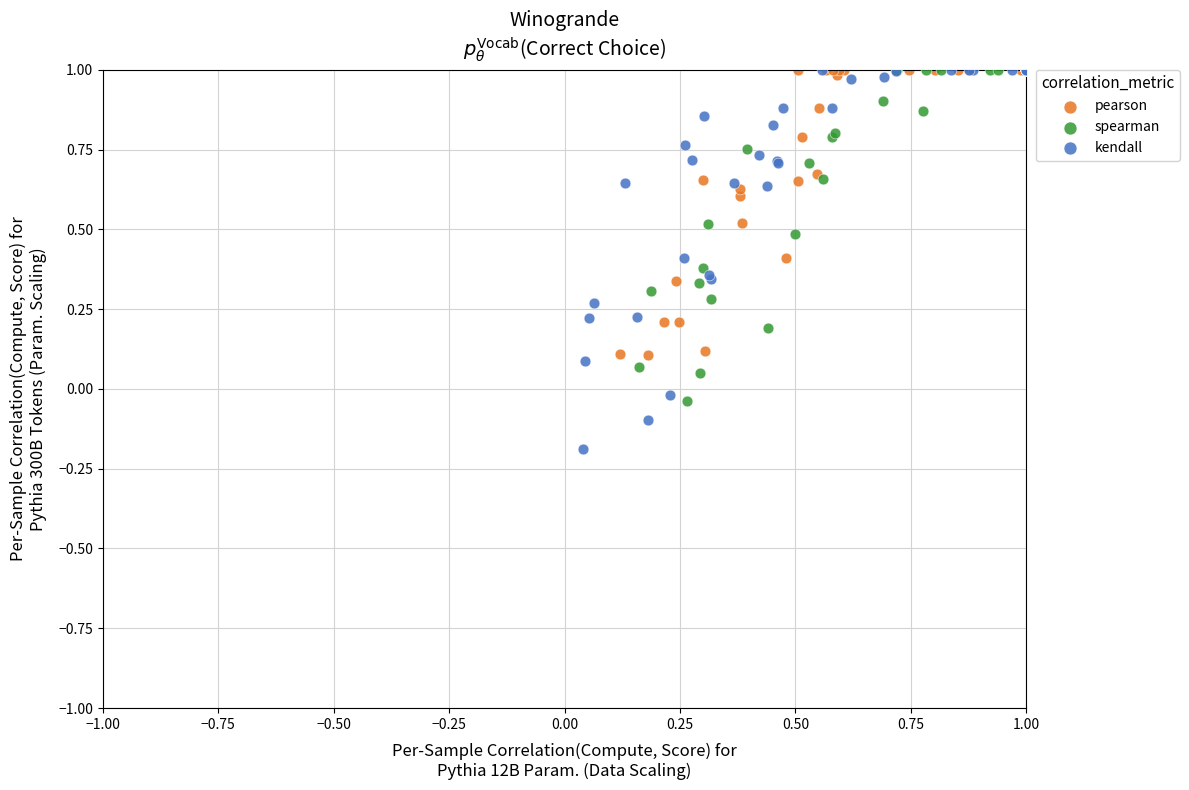

What are all the series names shown in the legend?

pearson, spearman, kendall